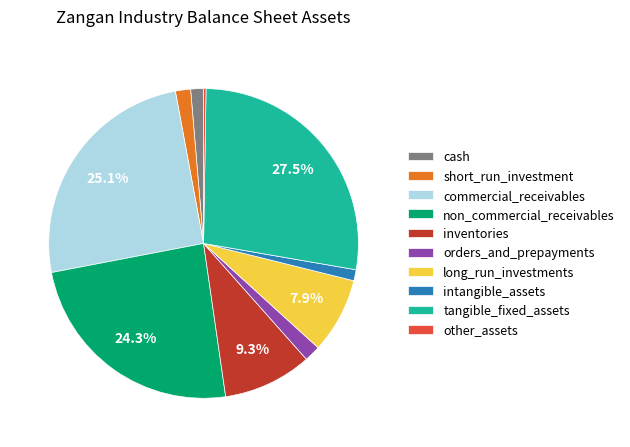

What is the largest slice in the pie chart?

tangible_fixed_assets